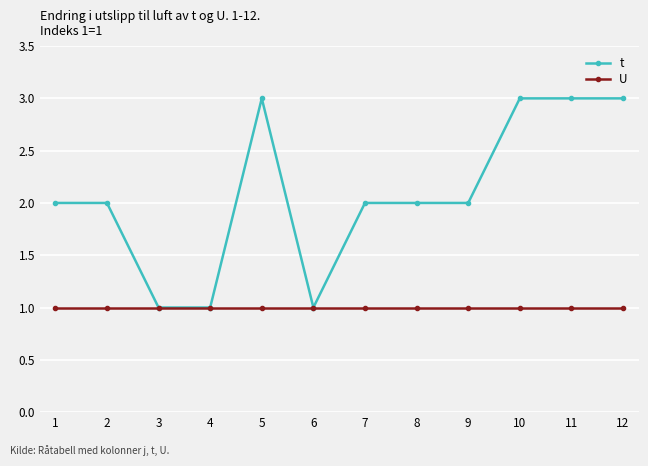

Reading left to right, what are all the values shown in this chart?

t: 1=2	2=2	3=1	4=1	5=3	6=1	7=2	8=2	9=2	10=3	11=3	12=3
U: 1=1	2=1	3=1	4=1	5=1	6=1	7=1	8=1	9=1	10=1	11=1	12=1